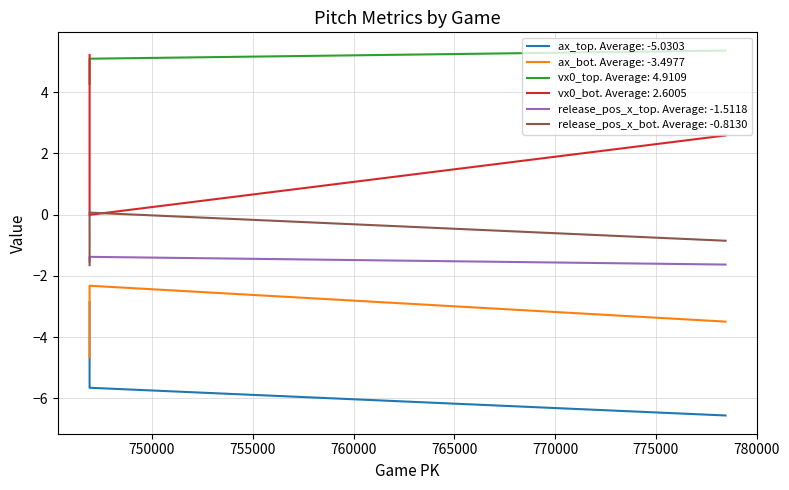

Between 778454 and 746901, which is larger?

746901